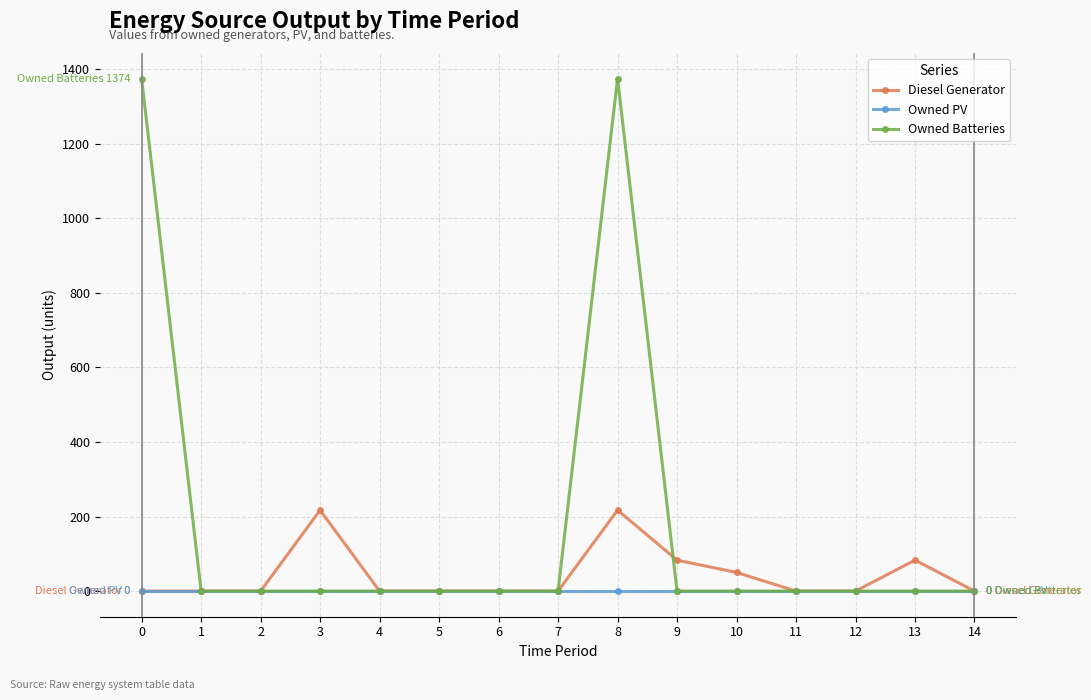

What is the spread (max minus min) of values at 3?

217